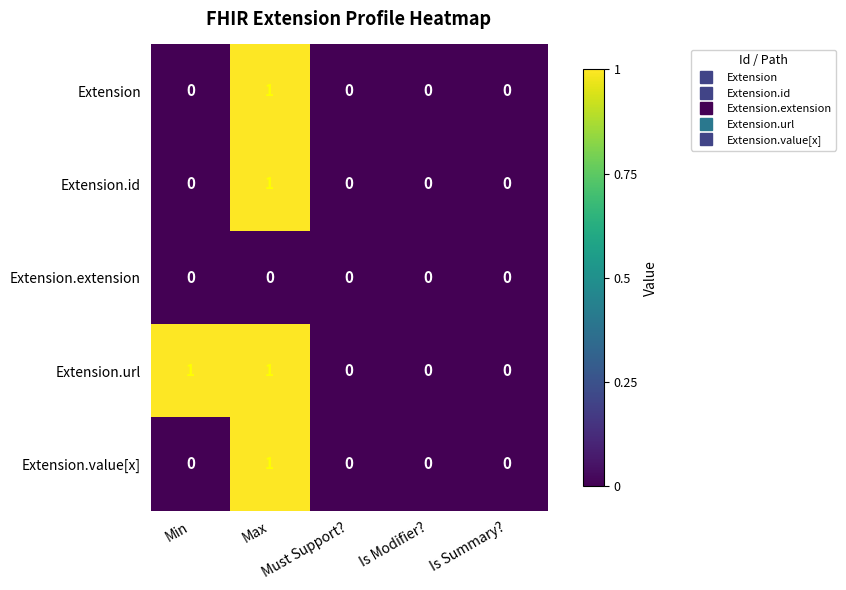

How many distinct data groups are displayed?

5